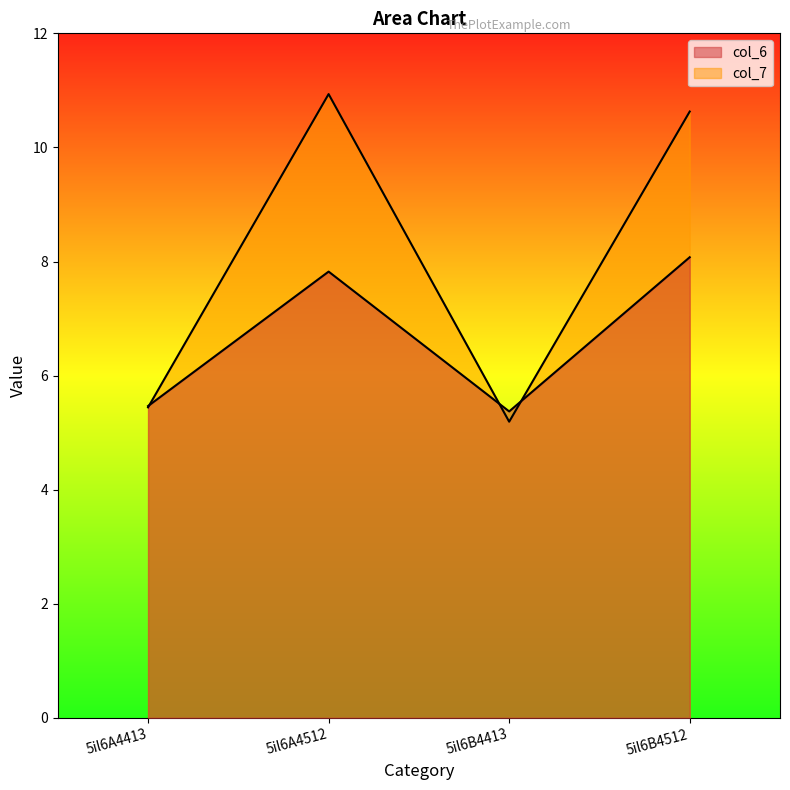

Reading left to right, list all the values displayed in this chart.

col_6: 5.5	7.8	5.4	8.1
col_7: 5.4	10.9	5.2	10.6